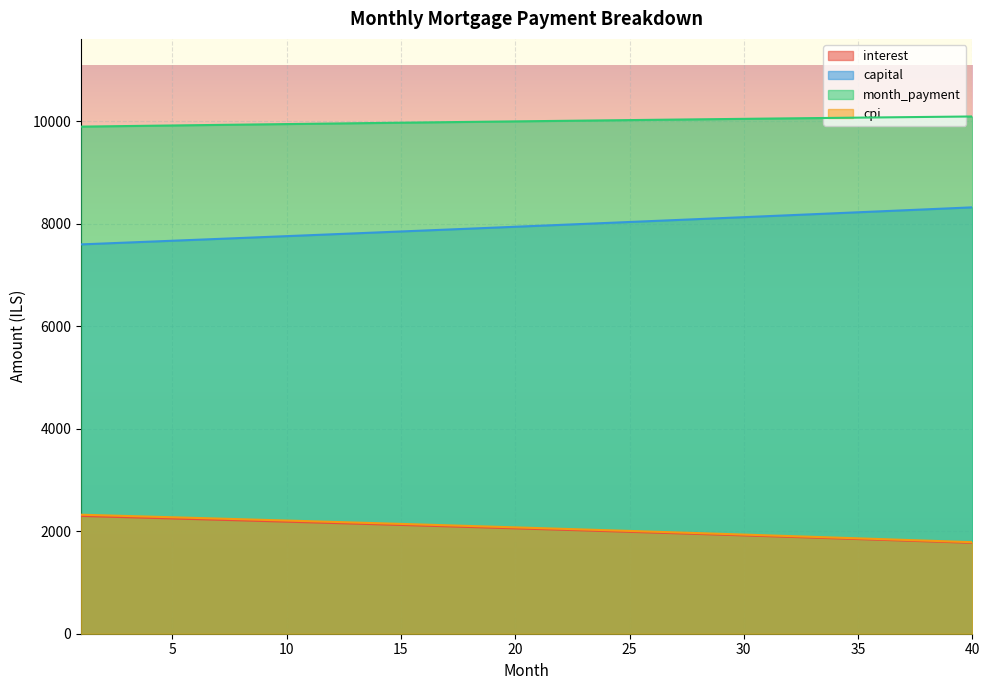

What is the spread (max minus min) of values at 16?

7863.6